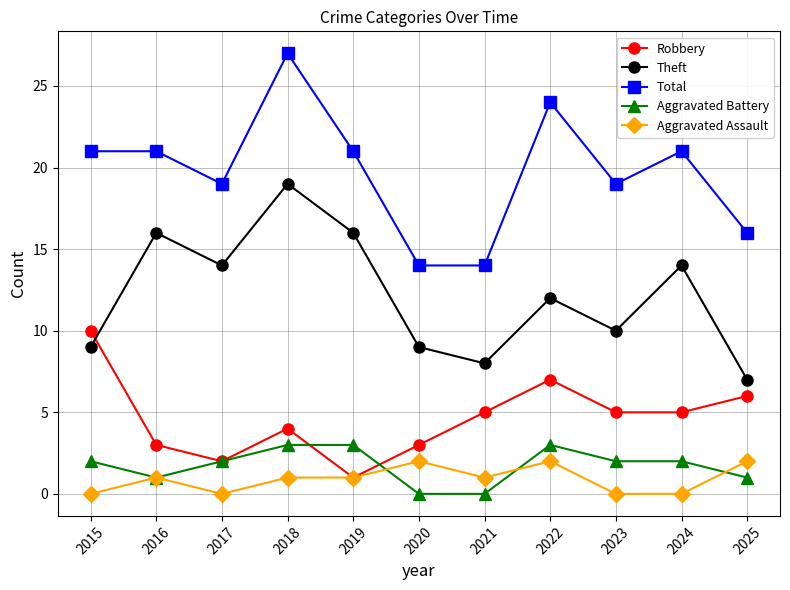

At which category does Aggravated Assault reach its first local peak?

2016